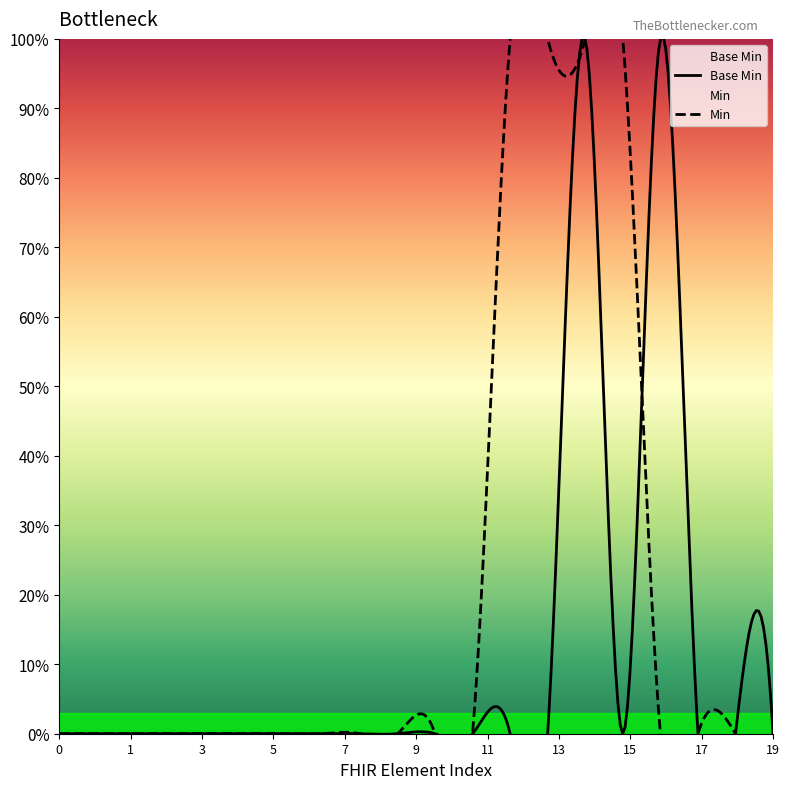

Count the values in the range 0 to 1.

20